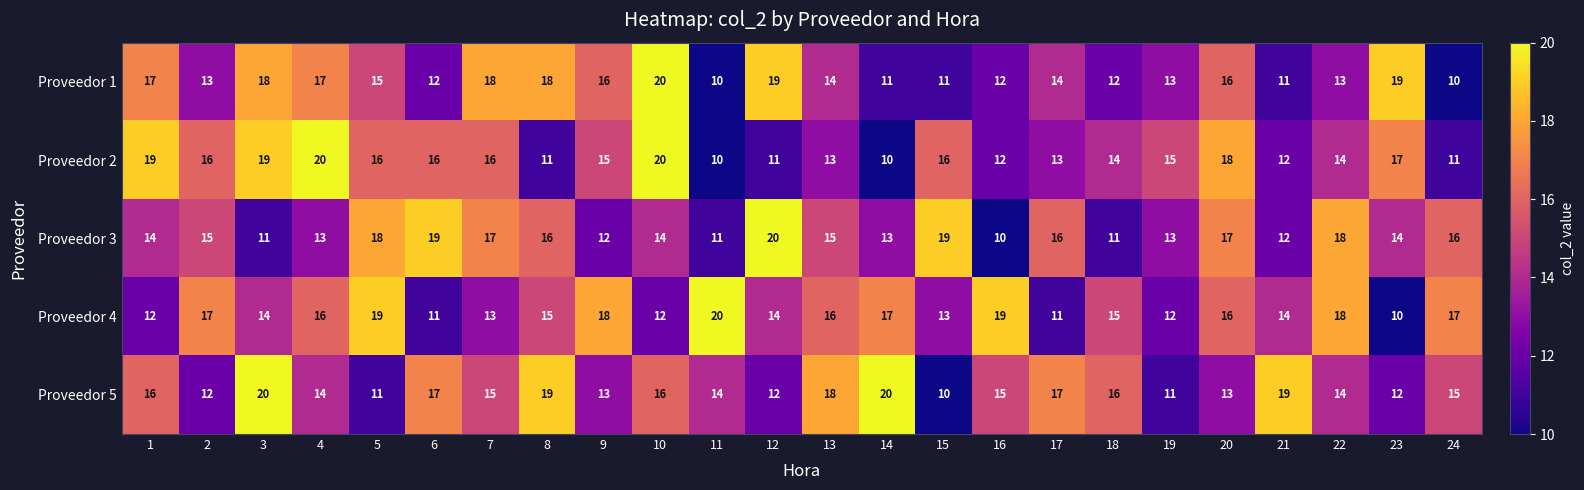

Rank the series at 2 from highest to lowest value.

Proveedor 4, Proveedor 2, Proveedor 3, Proveedor 1, Proveedor 5